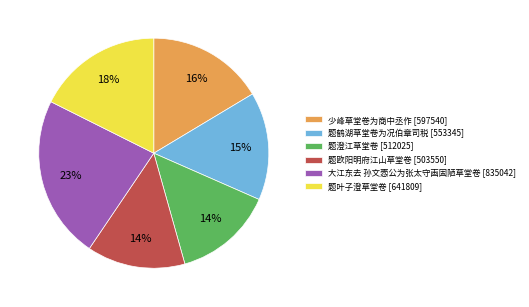

Is the sum of 大江东去 孙文悫公为张太守画固陋草堂卷 [835042] and 题欧阳明府江山草堂卷 [503550] greater than half?

No